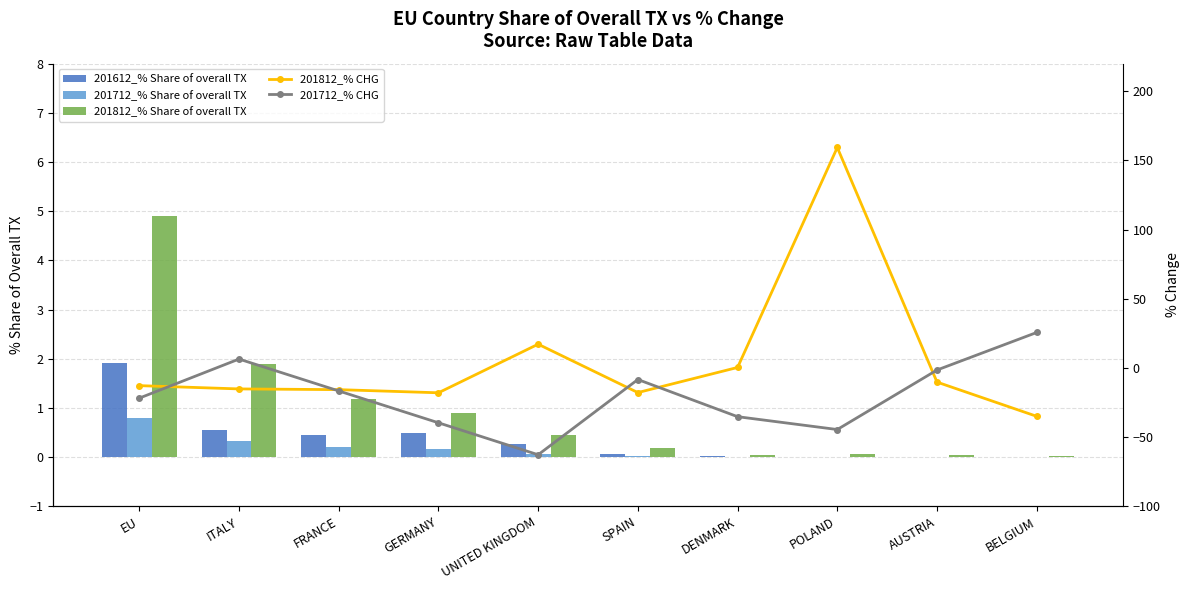

What is the label of the 3rd bar from the right?

POLAND